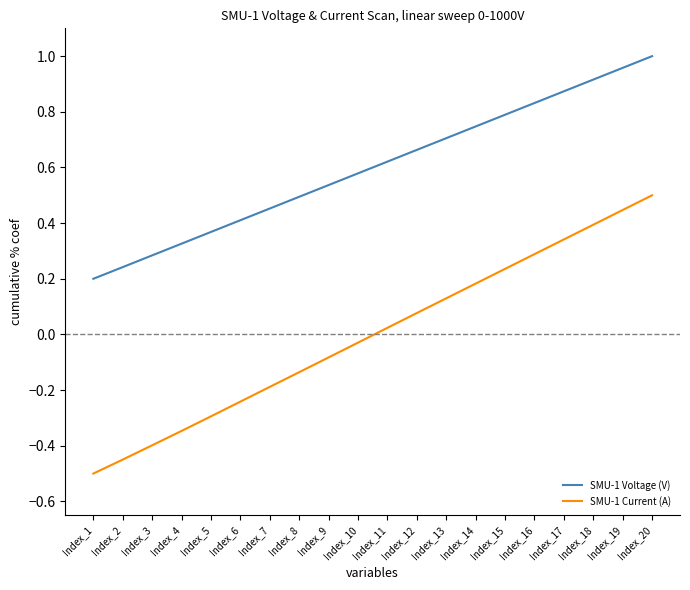

True or false: SMU-1 Voltage (V) and SMU-1 Current (A) intersect in this chart.

False